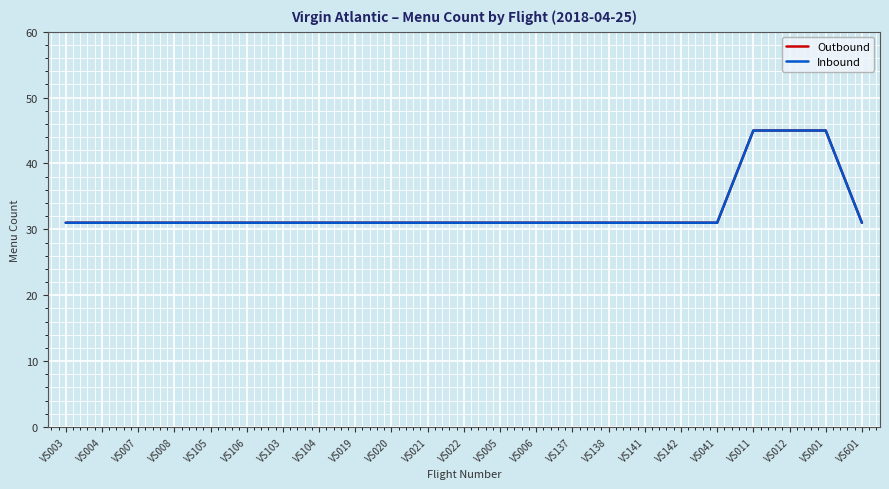

Is it true that Outbound equals 46 at VS003?

False